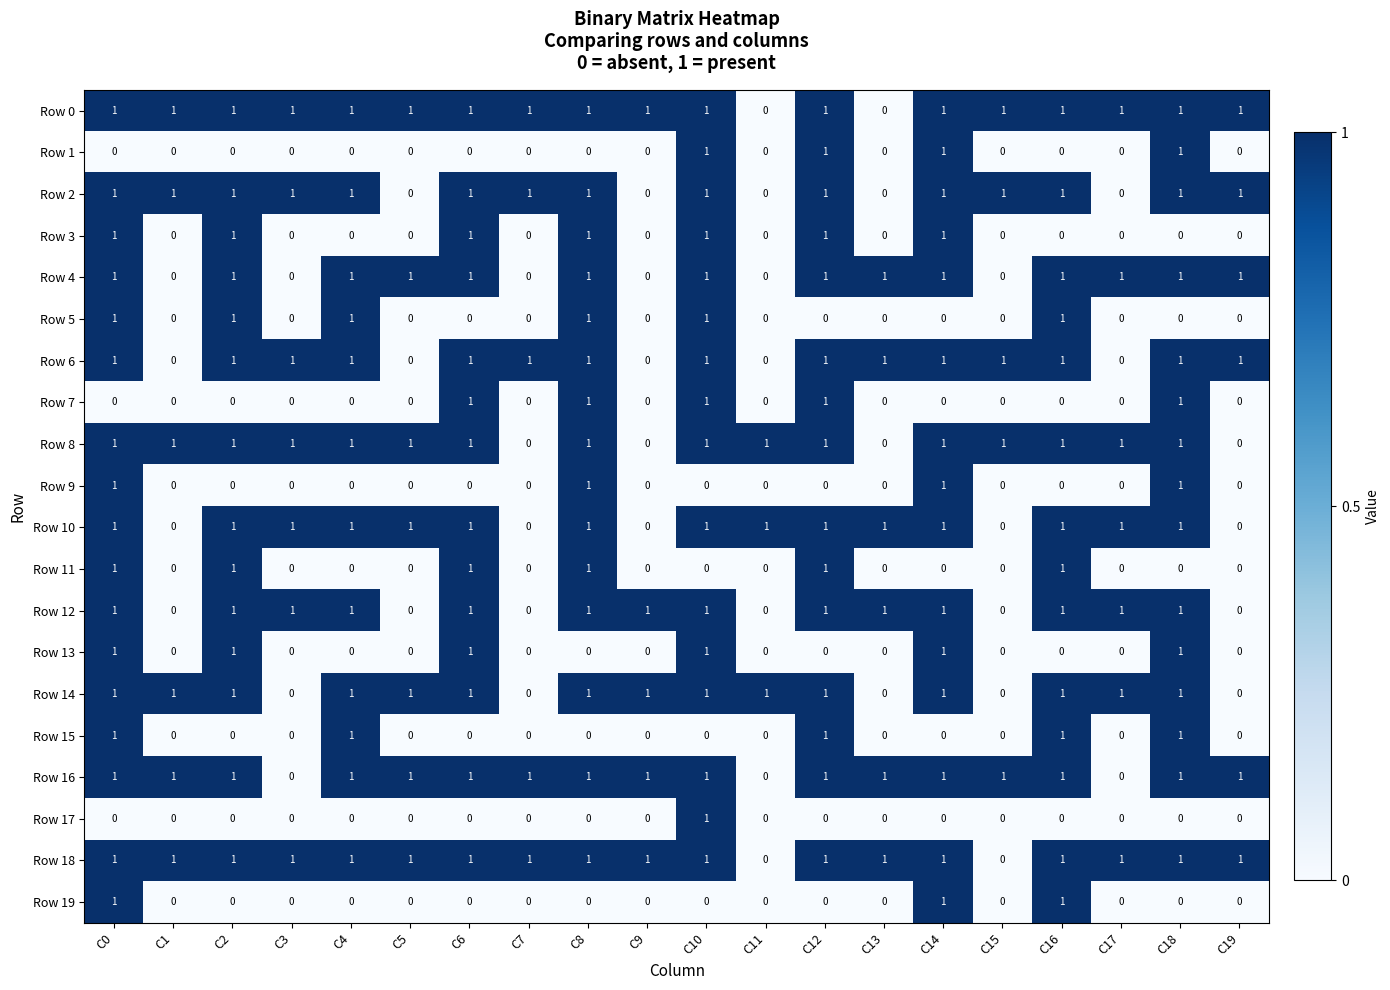

At how many categories does at least one series exceed 0?

20